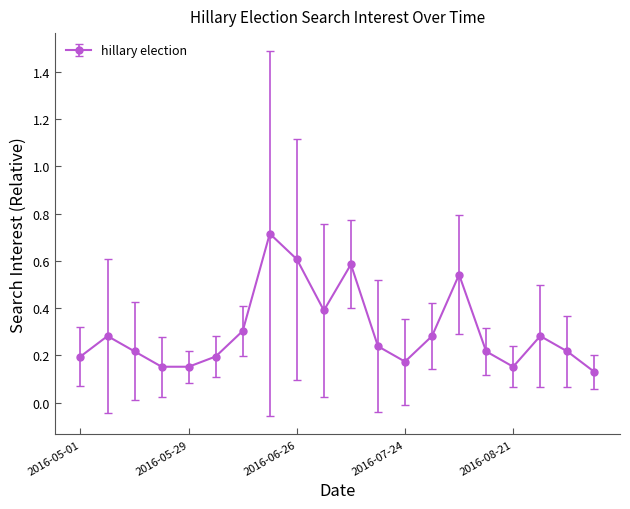

How many lines are shown in the chart?

1